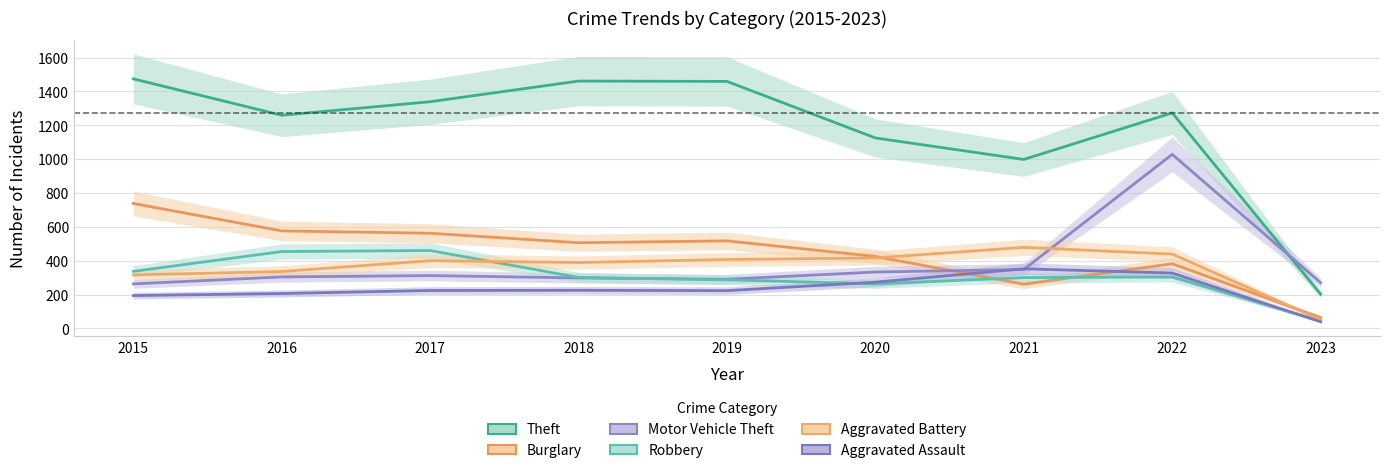

Reading right to left, transcribe all the data shown in this chart.

Theft: 202	1273	998	1125	1459	1461	1339	1259	1474
Burglary: 64	382	261	425	517	506	562	576	738
Motor Vehicle Theft: 270	1028	348	333	290	298	312	304	263
Robbery: 44	304	300	263	287	301	460	454	337
Aggravated Battery: 51	439	479	416	407	389	400	336	316
Aggravated Assault: 39	327	352	273	223	225	224	206	194